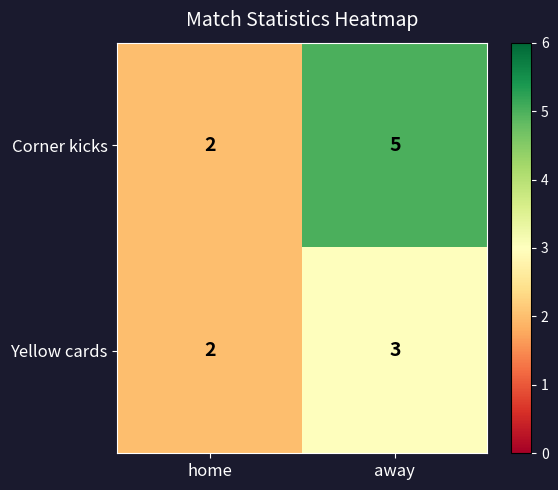

What is the difference between the Corner kicks values at home and away?

3